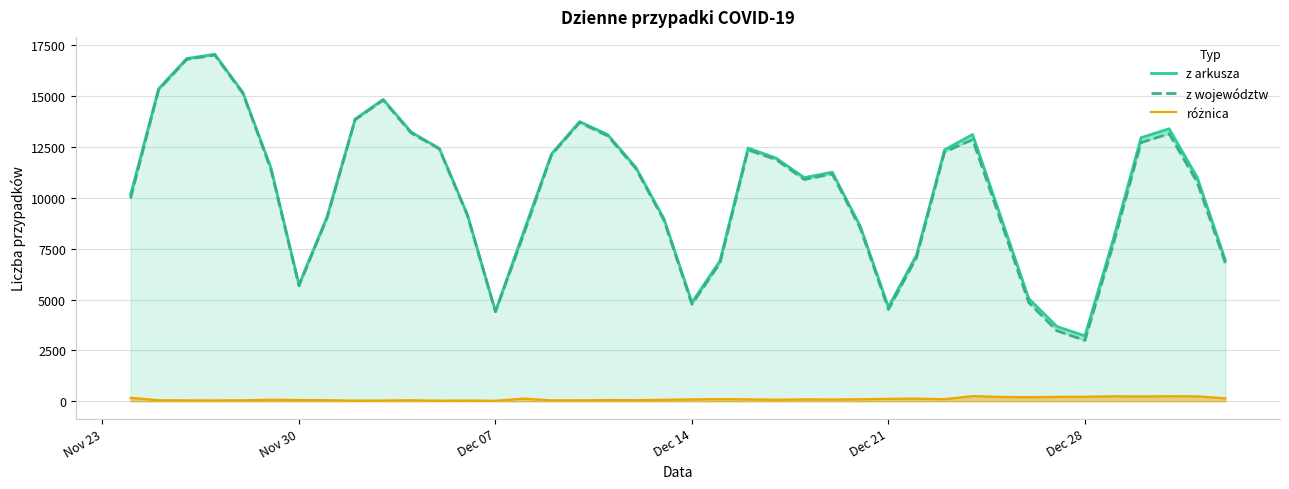

Which series has the largest total across all categories?

z arkusza